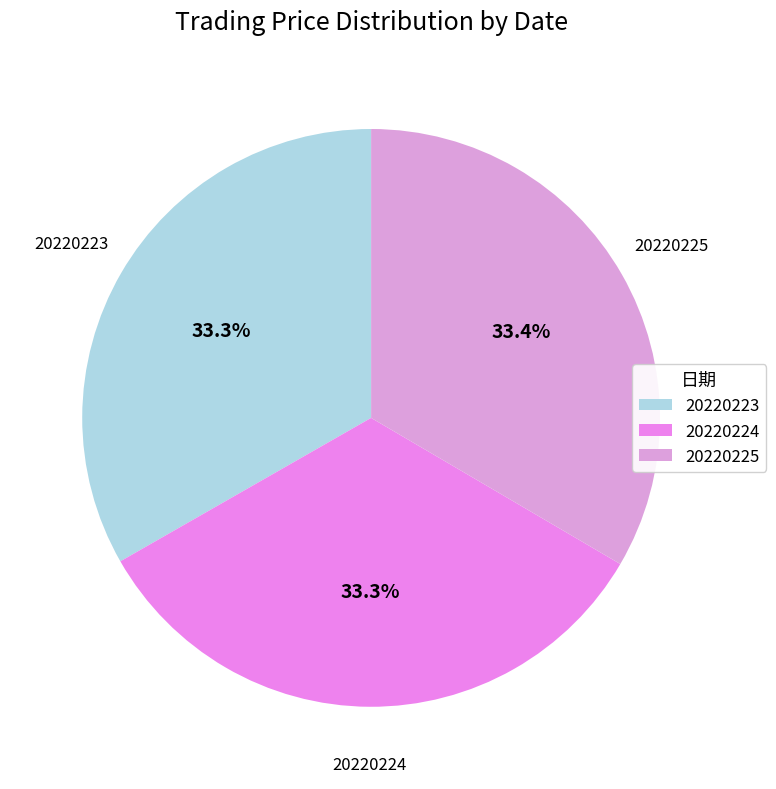

Does 20220225 represent more than half of the total?

No